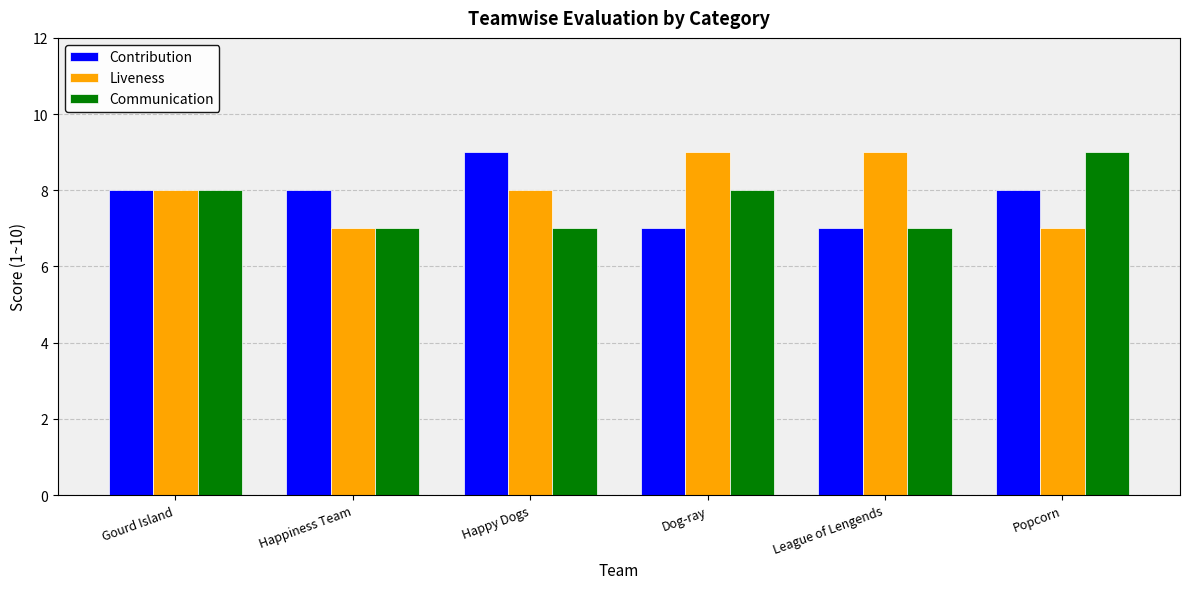

Which series has the largest total across all categories?

Liveness